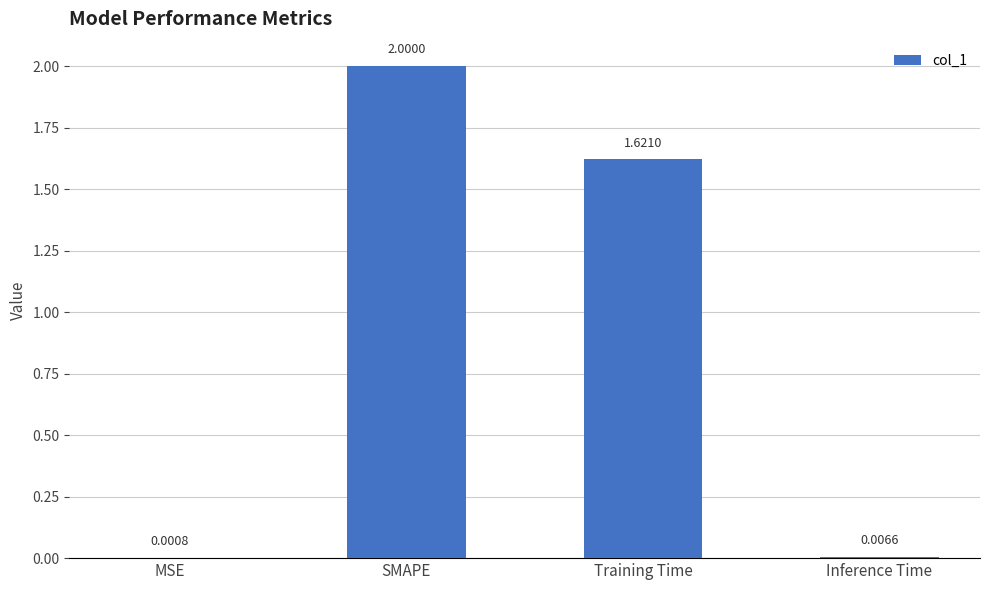

Where does the data first go above 1?

SMAPE